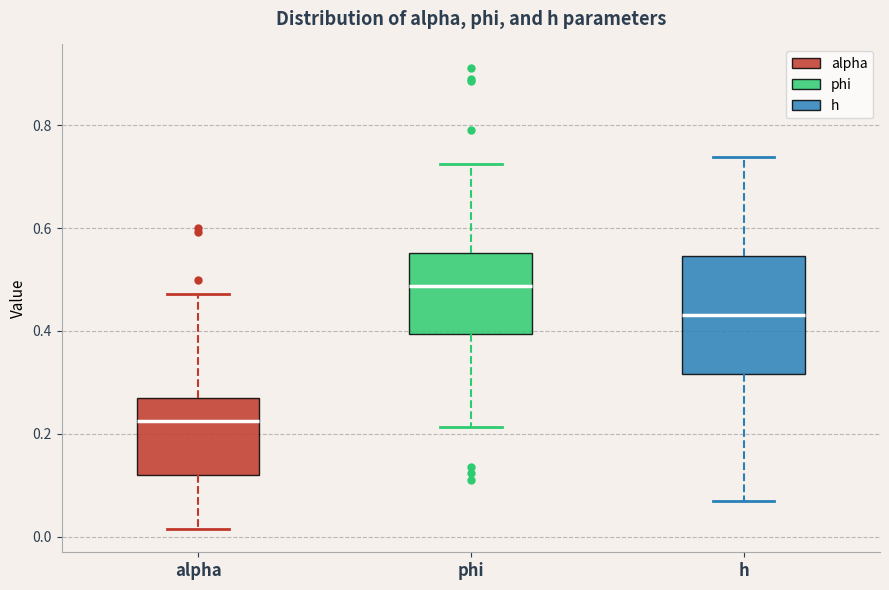

Reading left to right, transcribe this box plot: for each box, give where its median line is, the range the box spans, and where its two whiskers end, as read against the y-axis. The values are not printed on the chart, so give them approximately, as read against the axis.

alpha: median 0.22, box 0.12 to 0.26, whiskers 0.02 to 0.48
phi: median 0.48, box 0.40 to 0.56, whiskers 0.22 to 0.72
h: median 0.44, box 0.32 to 0.54, whiskers 0.06 to 0.74